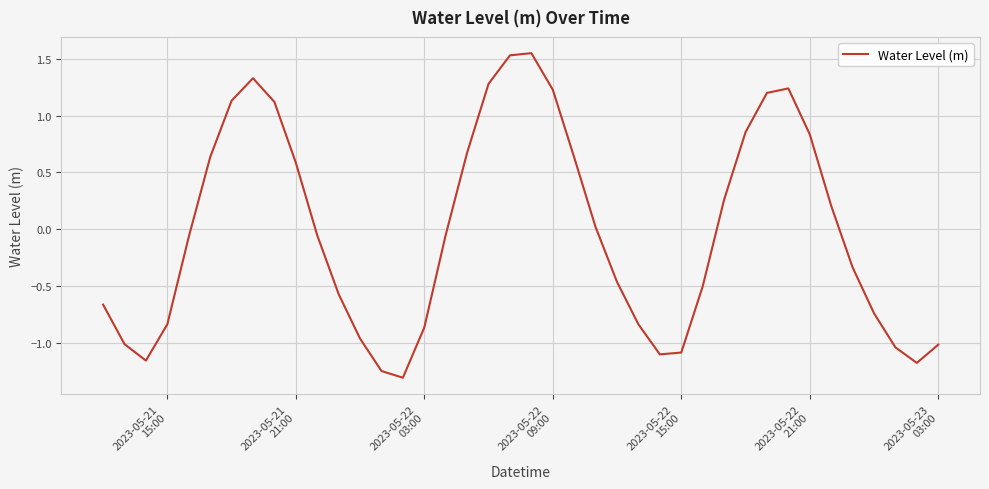

What is the difference between the maximum and minimum values?

2.9